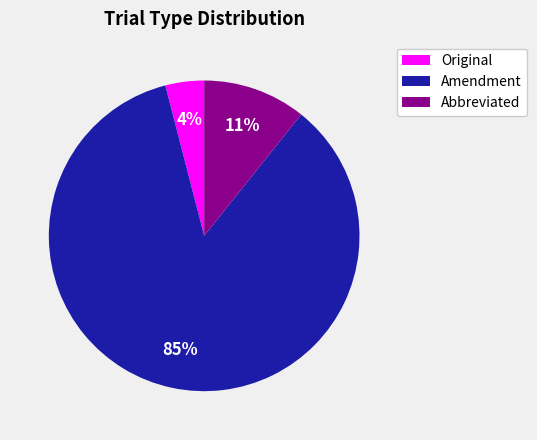

Is it true that Abbreviated is 11% of the pie?

True